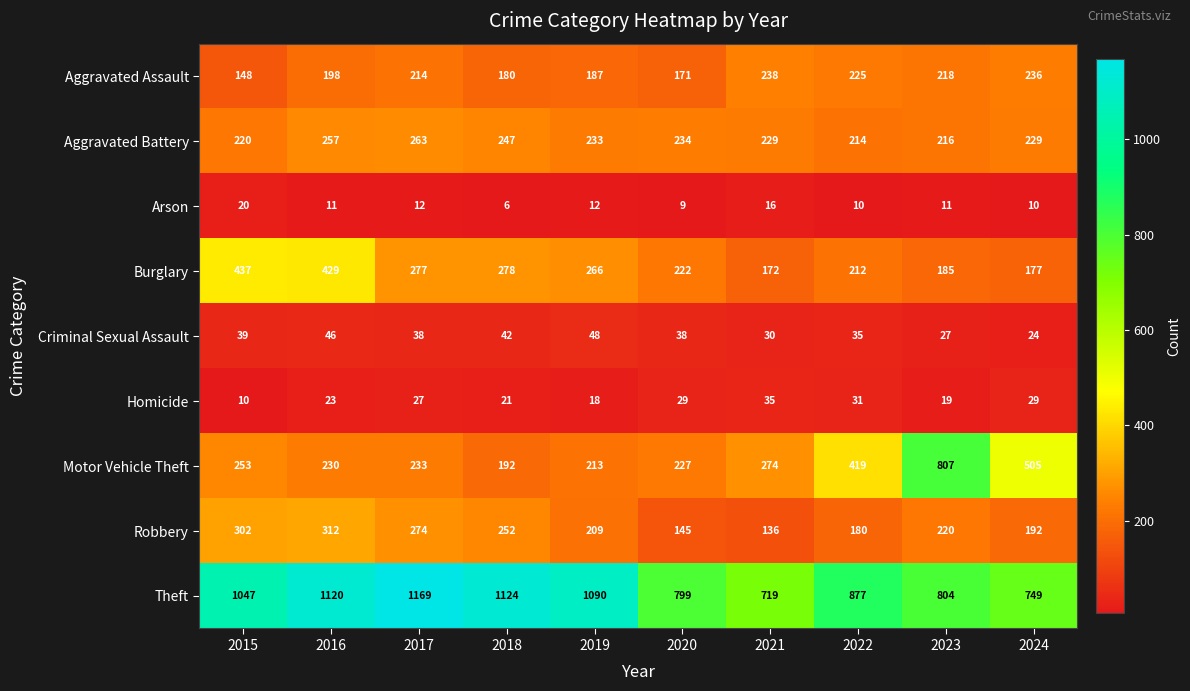

At which label does Aggravated Battery first exceed 233?

2016